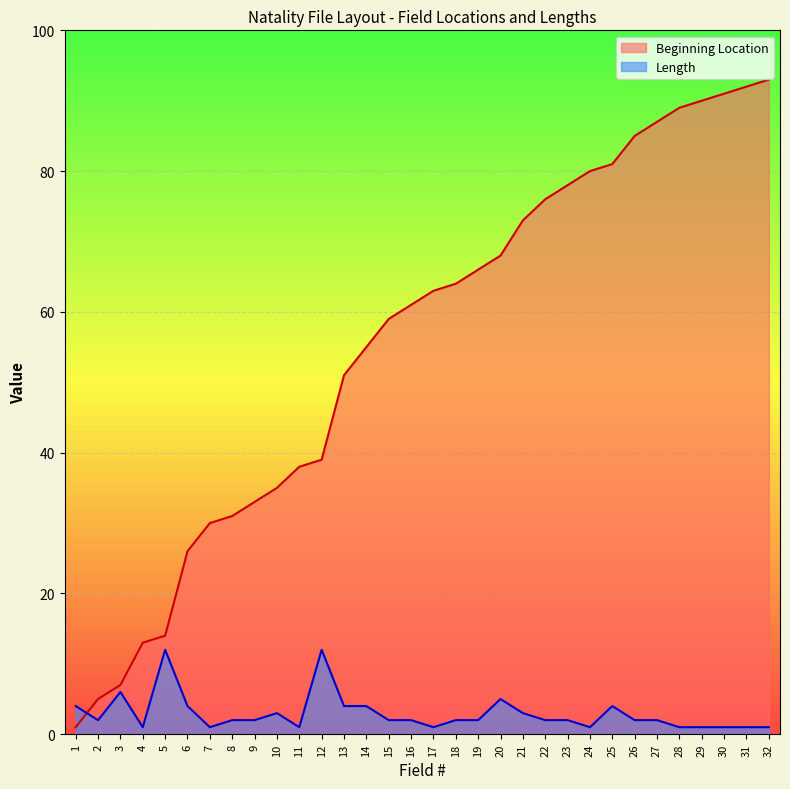

What is the spread (max minus min) of values at 32?

92